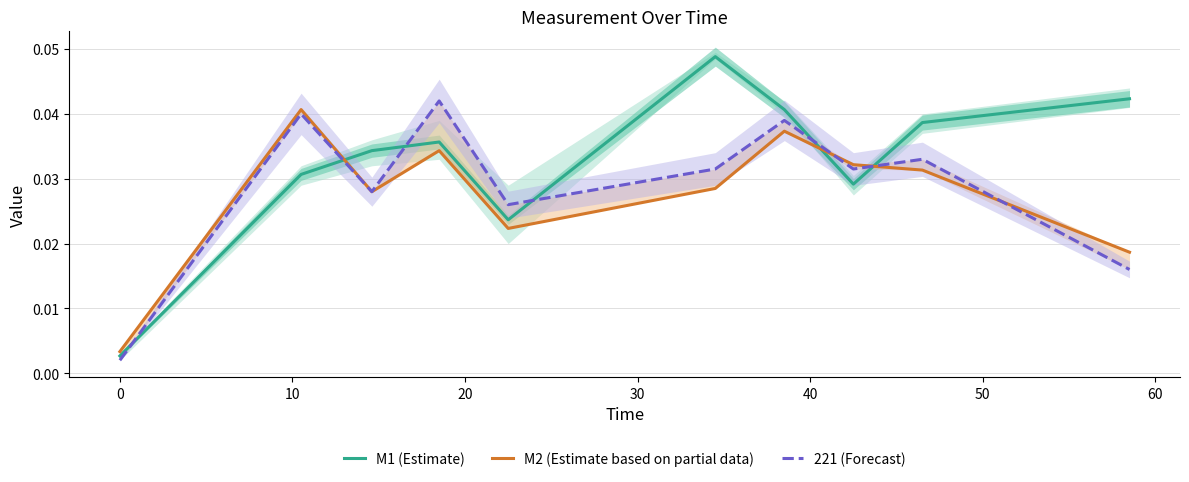

Rank the series by their average value, from lowest to highest.

M2 (Estimate based on partial data), 221 (Forecast), M1 (Estimate)